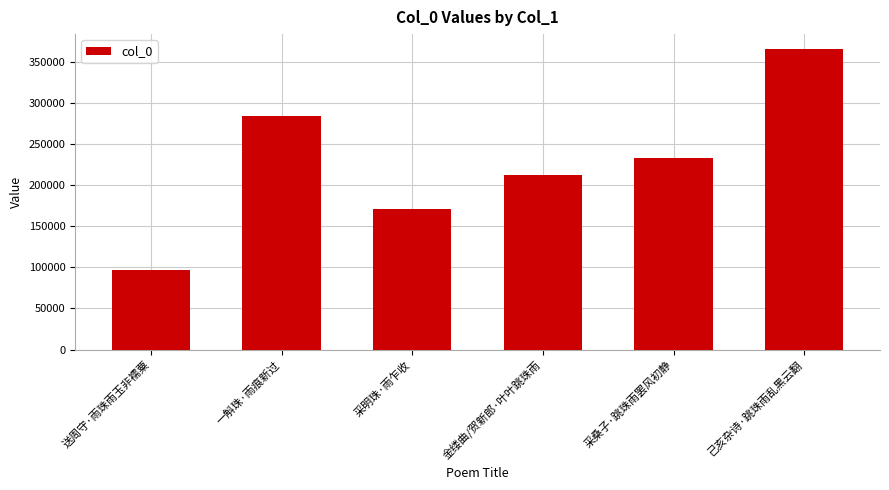

Which has a higher value, 金缕曲/贺新郎·叶叶跳珠雨 or 己亥杂诗·跳珠雨乱黑云翻?

己亥杂诗·跳珠雨乱黑云翻